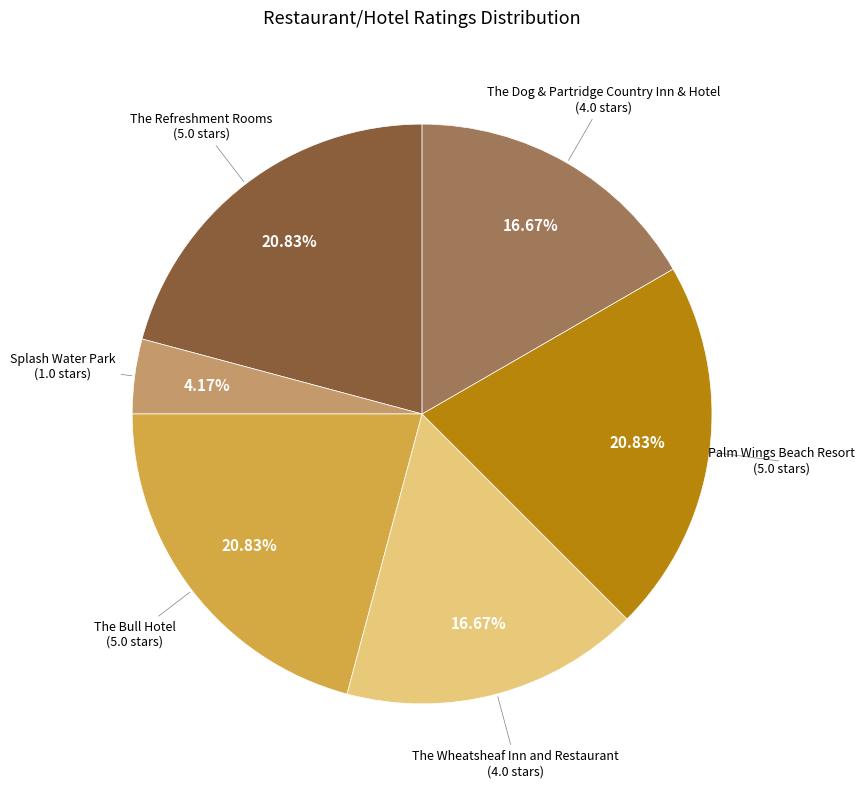

How many slices are in this pie chart?

6